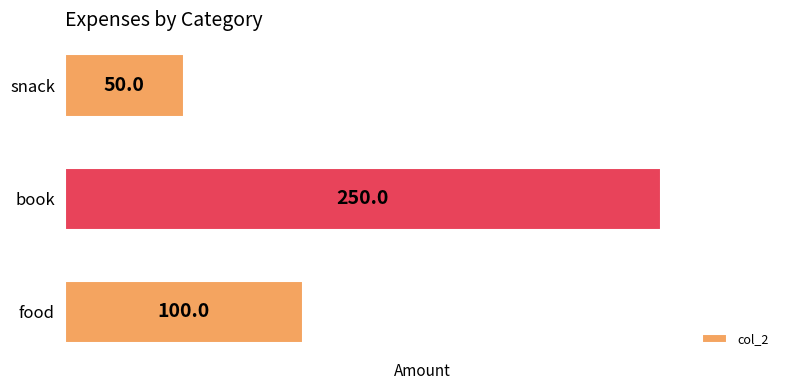

Count the number of data series in this chart.

1